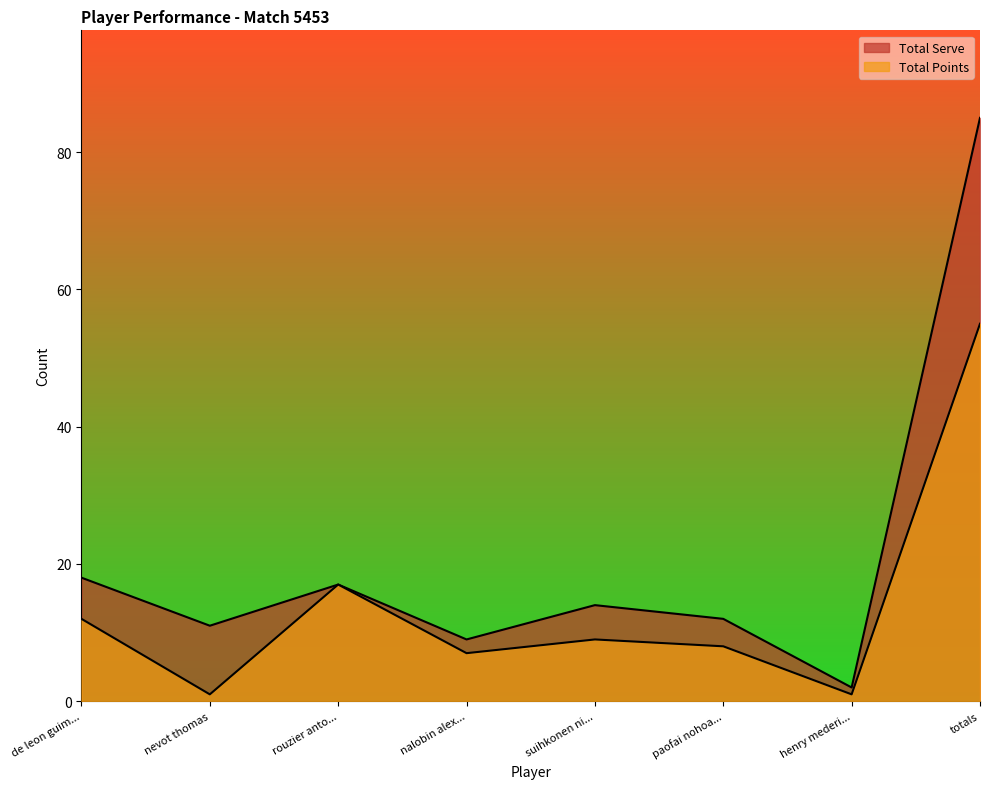

At how many categories does at least one series exceed 4?

7